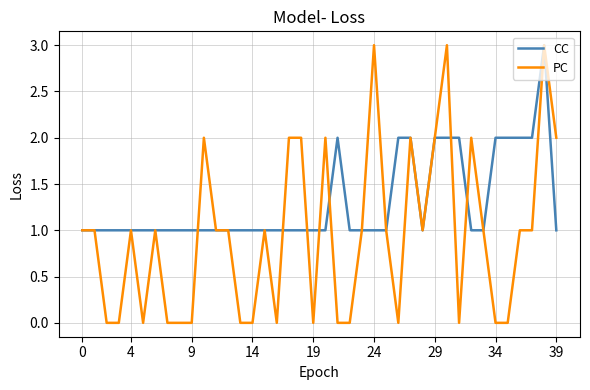

Rank the series by their average value, from highest to lowest.

CC, PC